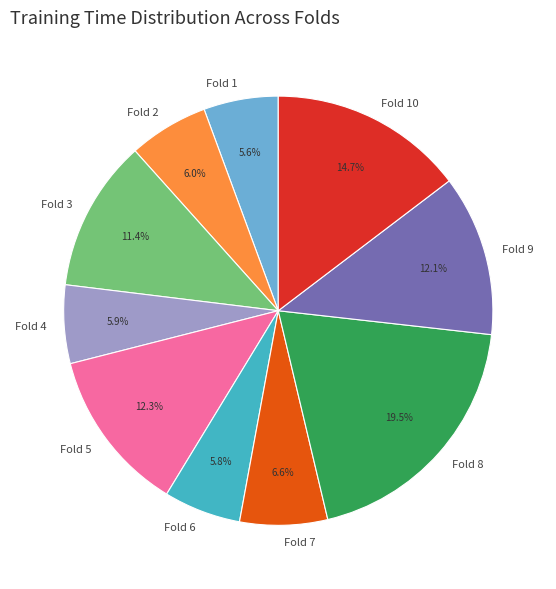

To the nearest percent, what portion does Fold 3 represent?

11%